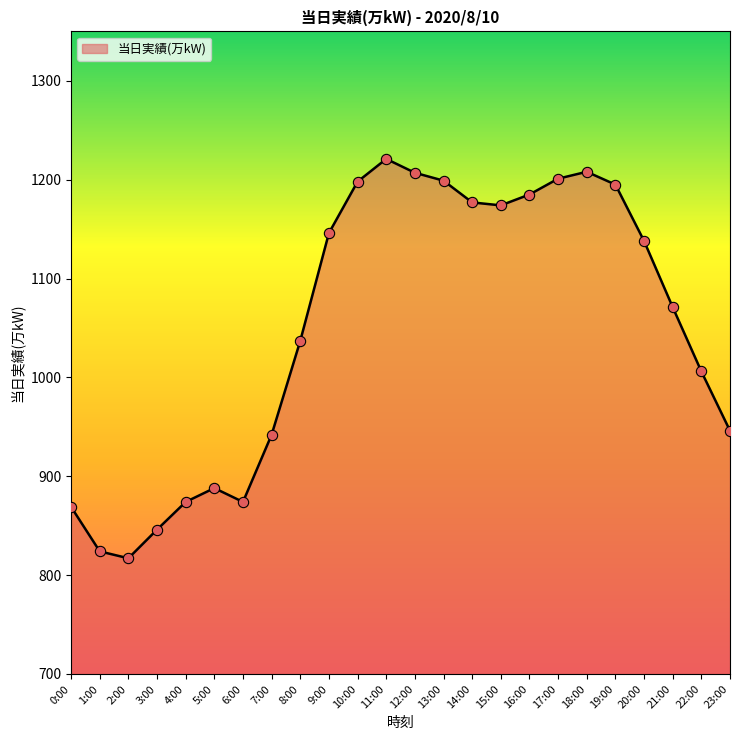

Between 20:00 and 23:00, which is larger?

20:00